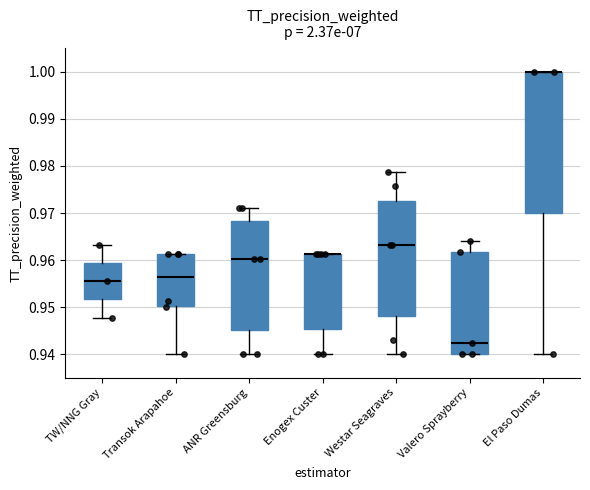

Reading left to right, read every box against the y-axis: the position of its median line, the range the box covers, and the ends of its whiskers. The values are not printed on the chart, so give them approximately, as read against the axis.

TW/NNG Gray: median 0.956, box 0.952 to 0.959, whiskers 0.948 to 0.963
Transok Arapahoe: median 0.956, box 0.950 to 0.961, whiskers 0.940 to 0.961
ANR Greensburg: median 0.960, box 0.945 to 0.968, whiskers 0.940 to 0.971
Enogex Custer: median 0.961 (drawn on the box's upper edge), box 0.945 to 0.961, whiskers 0.940 to 0.961
Westar Seagraves: median 0.963, box 0.948 to 0.973, whiskers 0.940 to 0.979
Valero Sprayberry: median 0.942, box 0.940 to 0.962, whiskers 0.940 to 0.964
El Paso Dumas: median 1.000 (drawn on the box's upper edge), box 0.970 to 1.000, whiskers 0.940 to 1.000